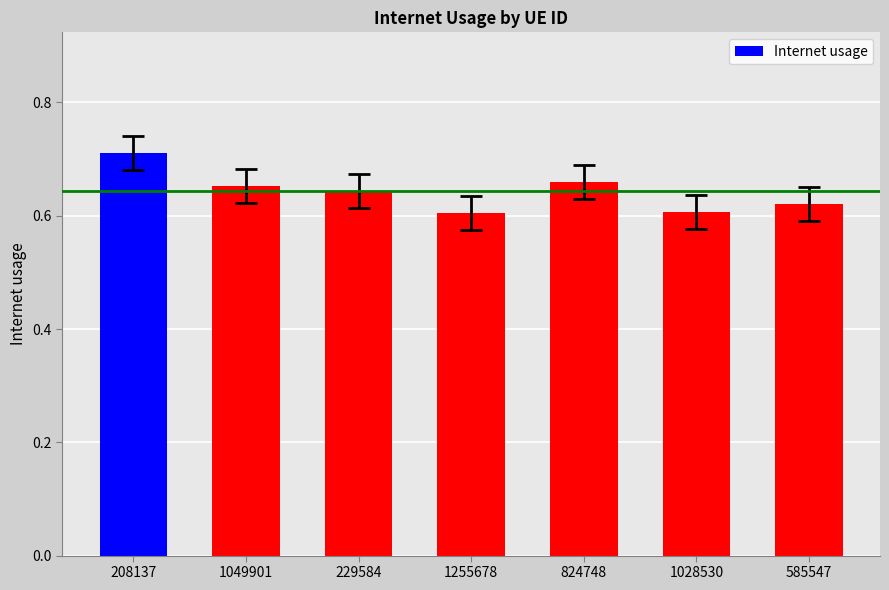

The chart shows a value of 0.6 at 229584. True or false?

True